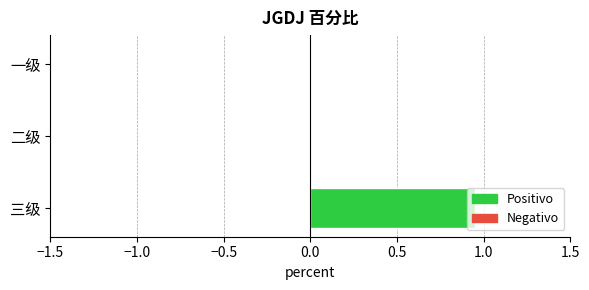

What is the change in value from 一级 to 三级?

+0.9